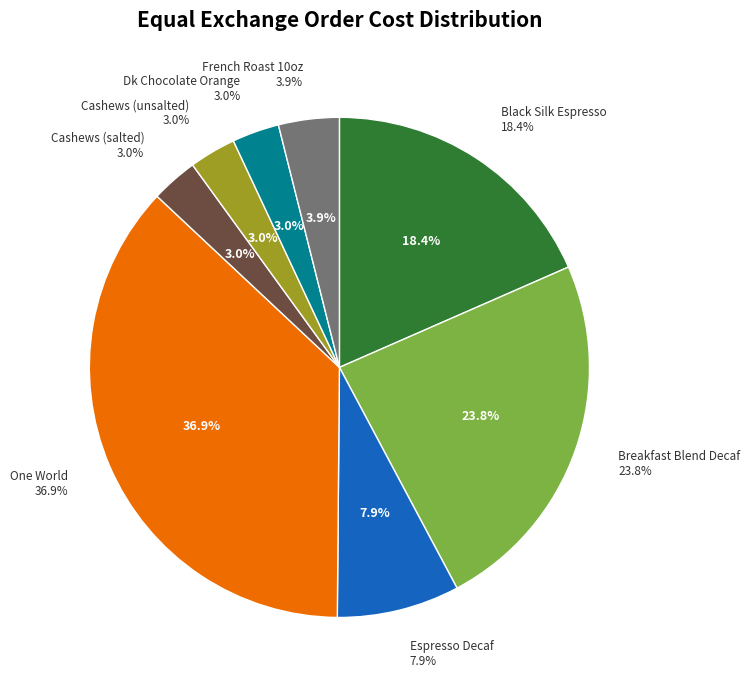

To the nearest percent, what is the average slice percentage?

12%